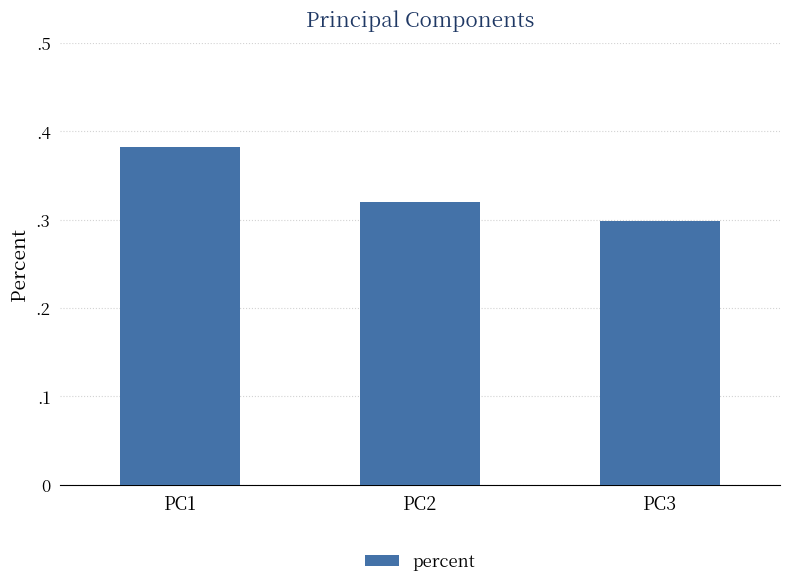

How many values are between 0 and 1?

3